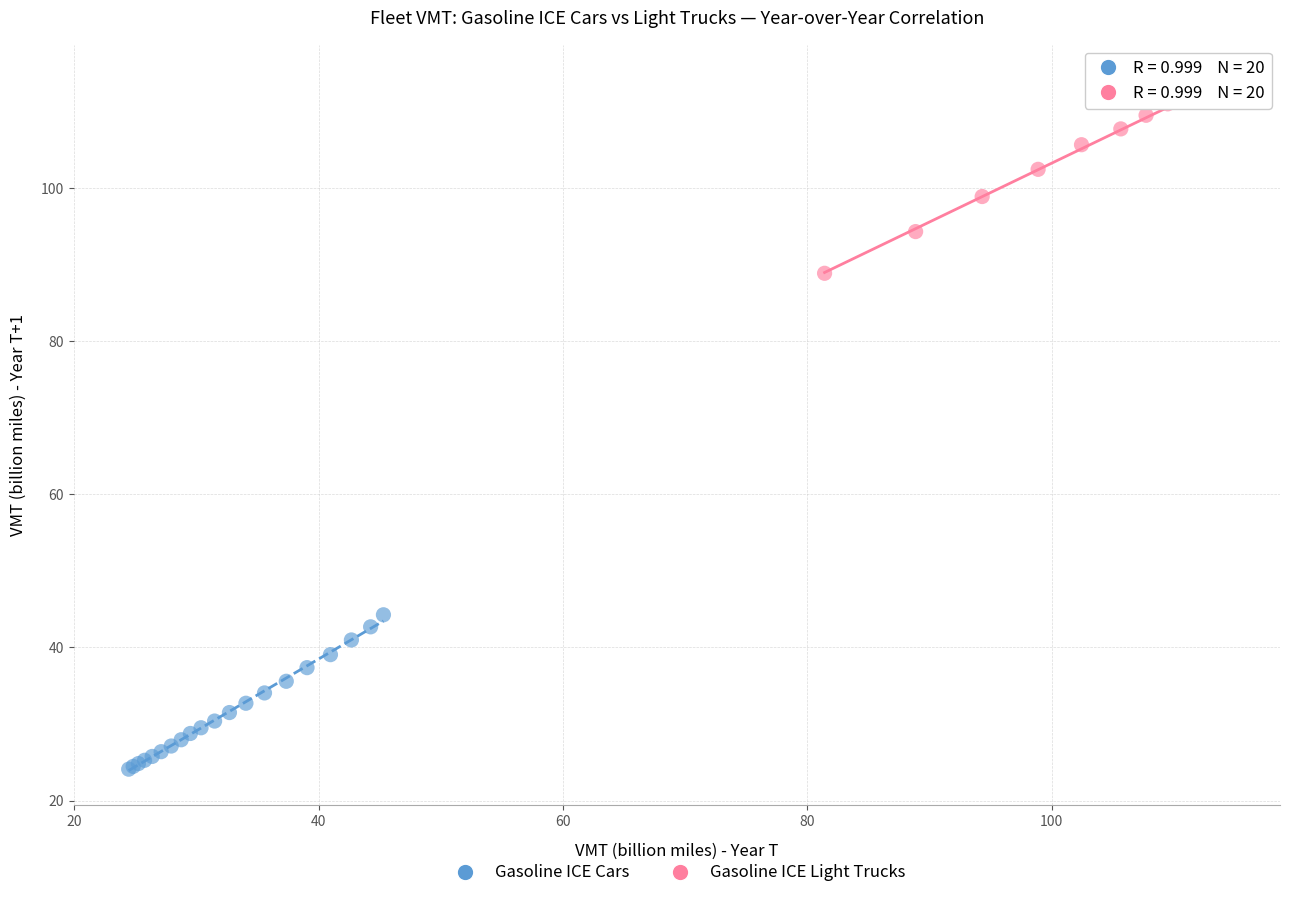

Which series has the widest spread of Y values?

Gasoline ICE Light Trucks